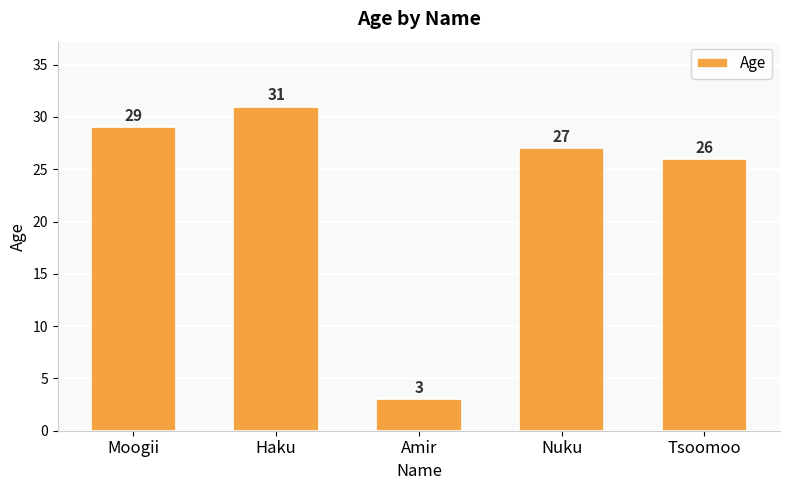

What is the maximum value shown in the chart?

31